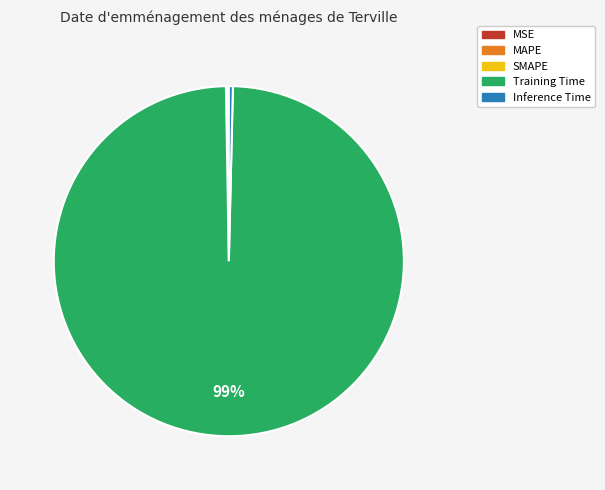

Which slice is the largest?

Training Time